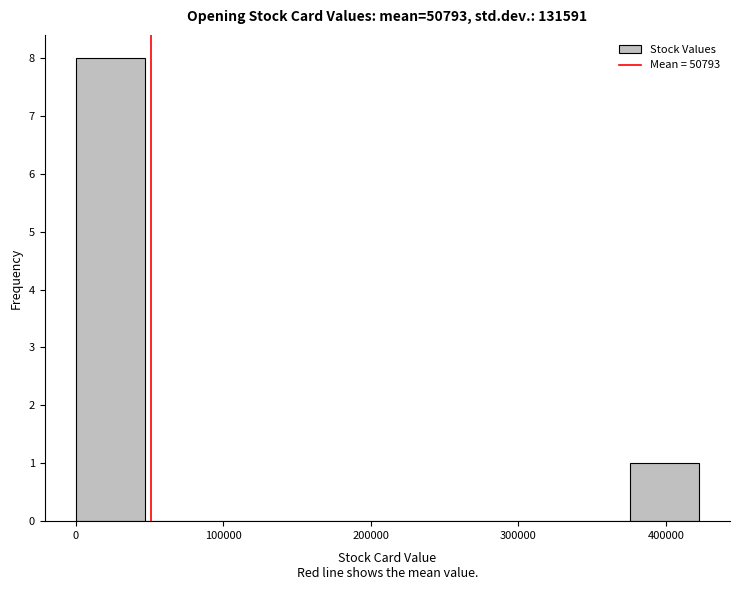

Reading left to right, transcribe this chart: for each bar, give the range it covers on the x-axis and its height. Neither the bar edges nor the heights are printed on the chart, so give them approximately, as read against the axes.

0 to 50000: 8
50000 to 90000: 0
90000 to 140000: 0
140000 to 190000: 0
190000 to 230000: 0
230000 to 280000: 0
280000 to 330000: 0
330000 to 380000: 0
380000 to 420000: 1